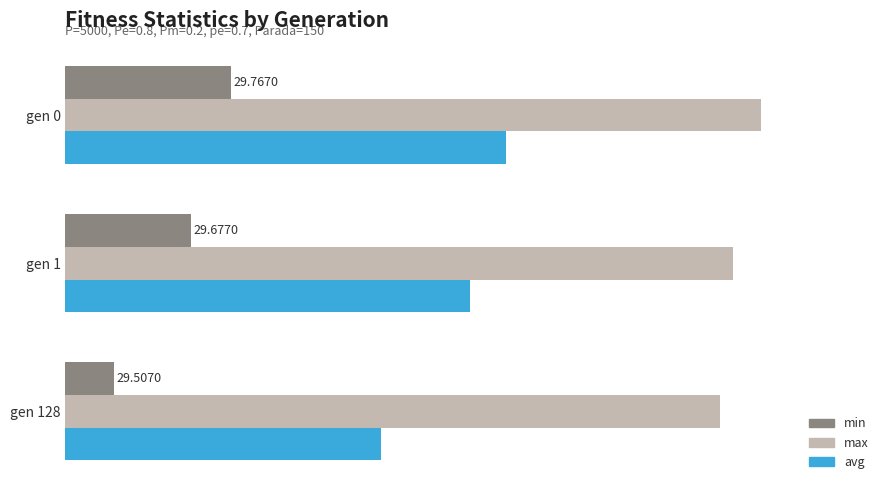

Which series has the largest range (max minus min)?

avg